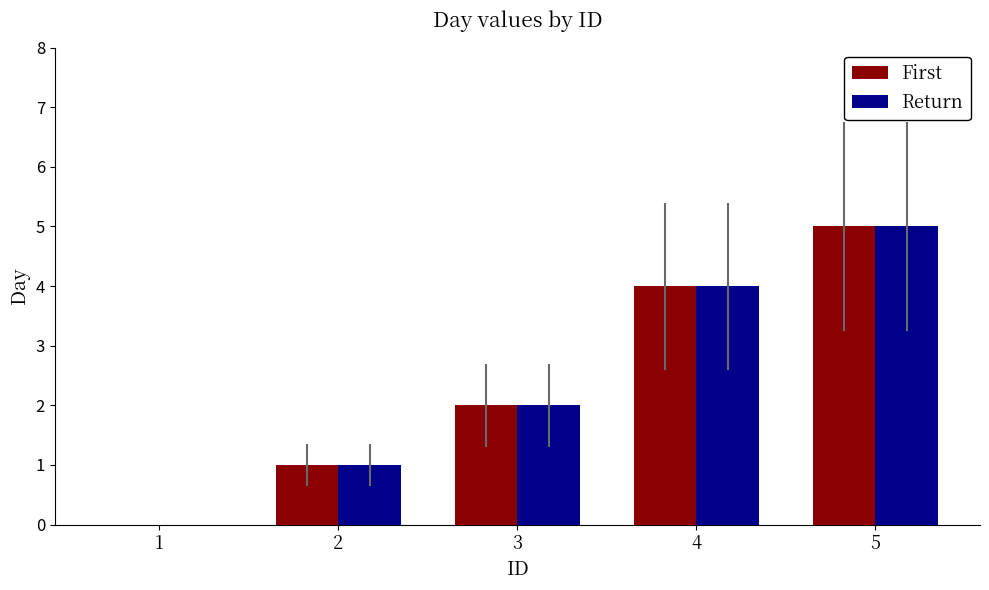

How many First values are between 1 and 4?

3